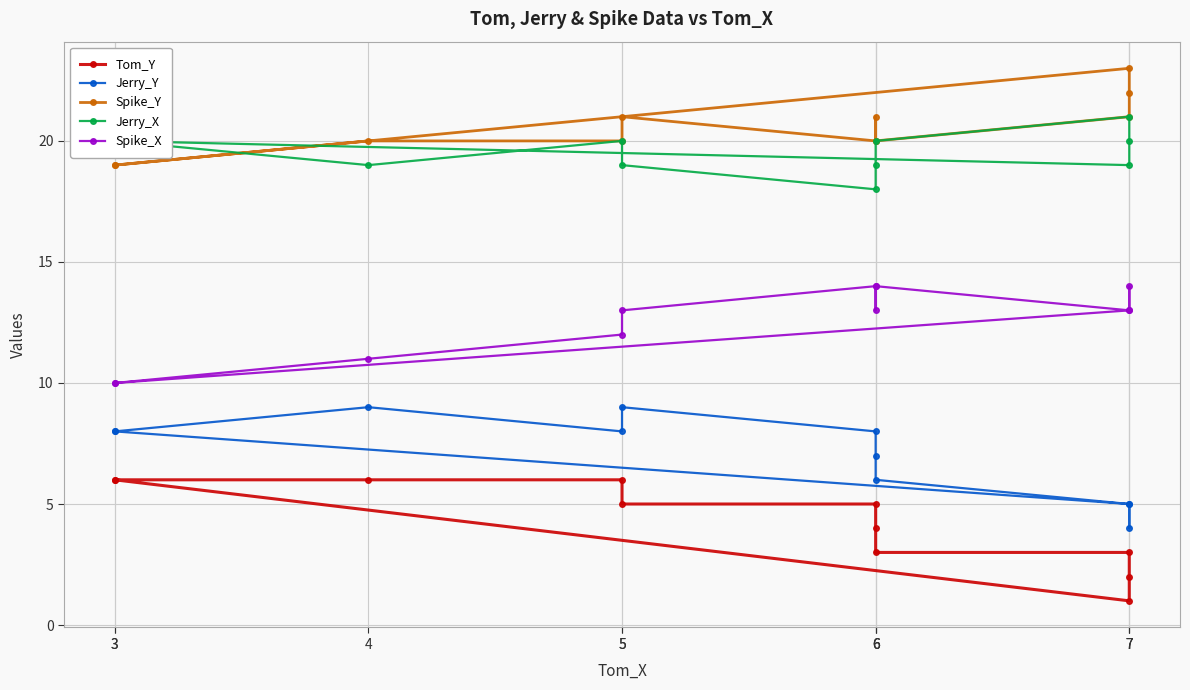

Is this an area chart (filled region under the line)?

No